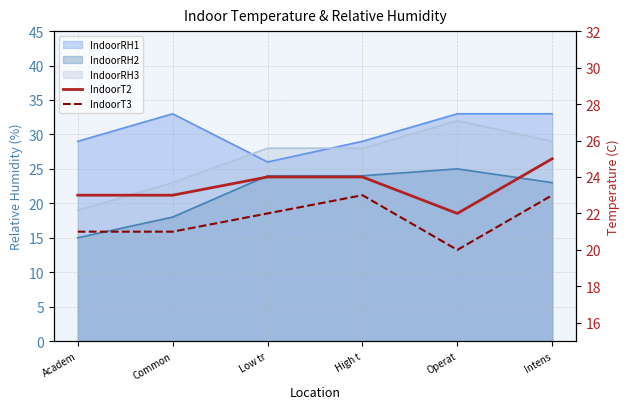

True or false: IndoorT2 has a value of 9 at Academ.

False